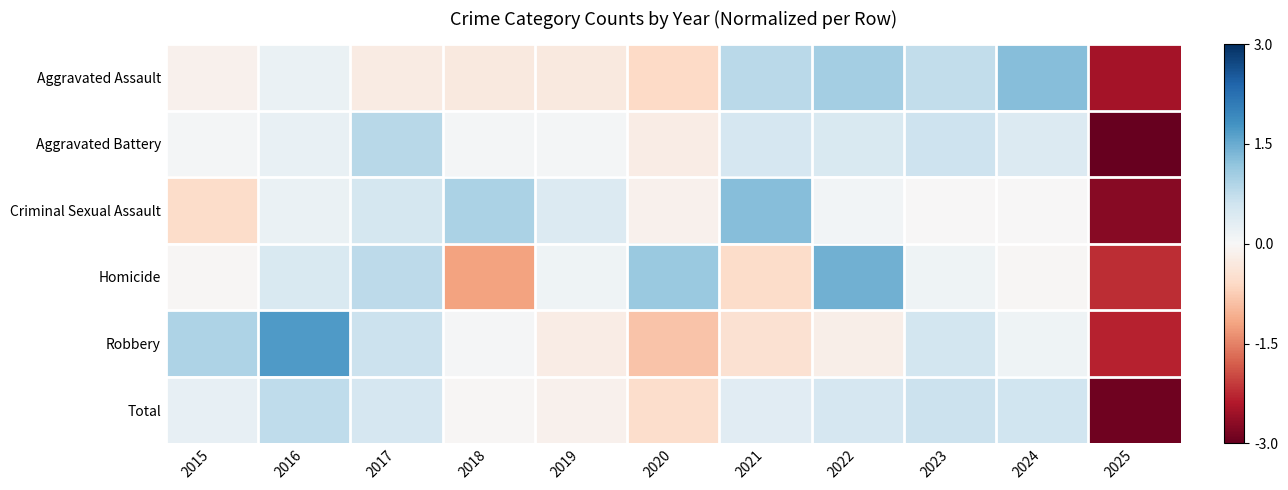

List the series in order of their peak value, lowest first.

Total, Aggravated Battery, Criminal Sexual Assault, Aggravated Assault, Homicide, Robbery